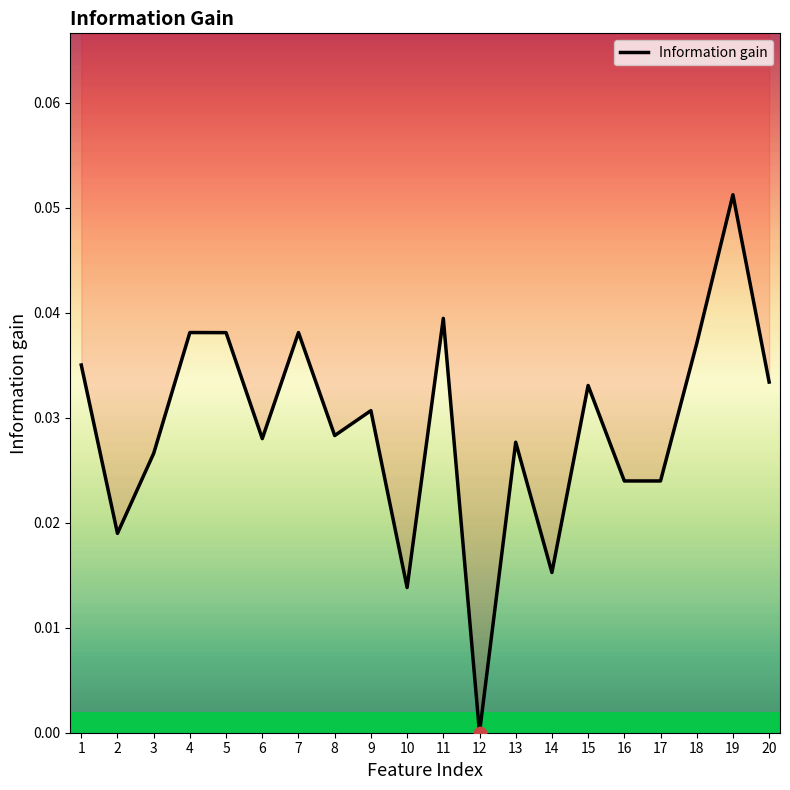

Between 14 and 6, which is larger?

6